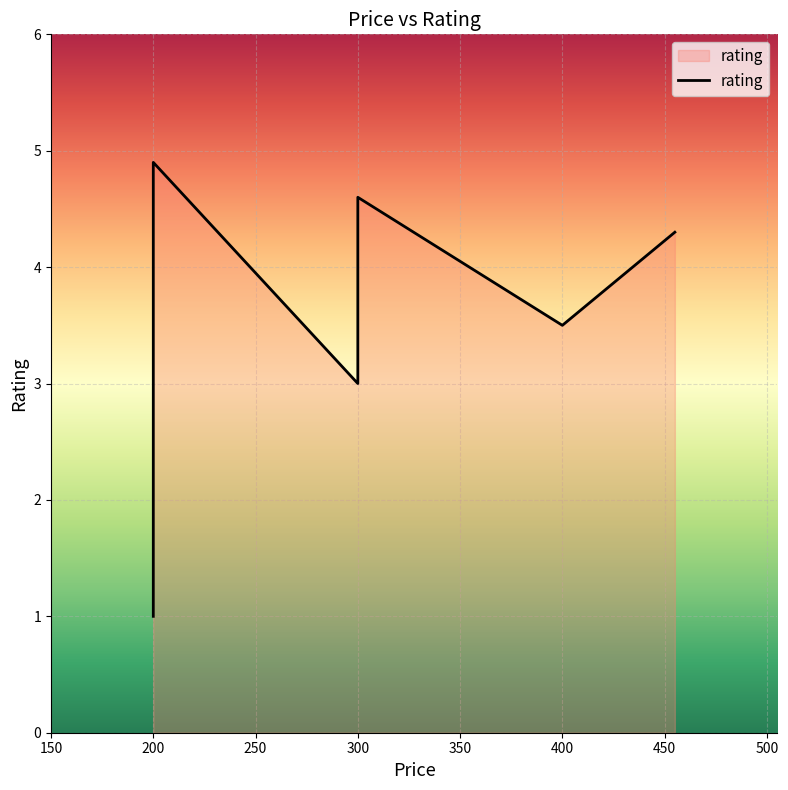

How many lines are shown in the chart?

1